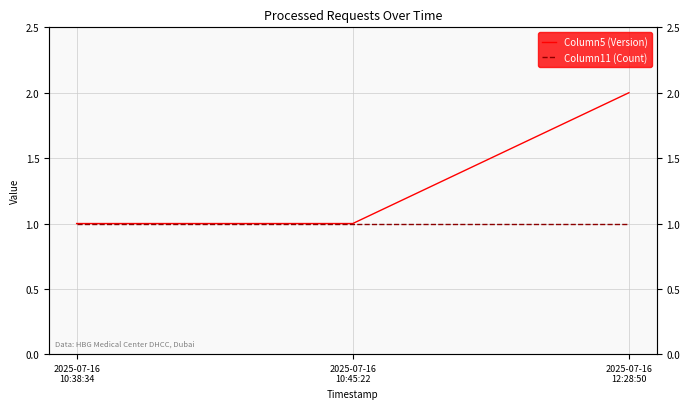

List the series in order of their peak value, highest first.

Column5 (Version), Column11 (Count)